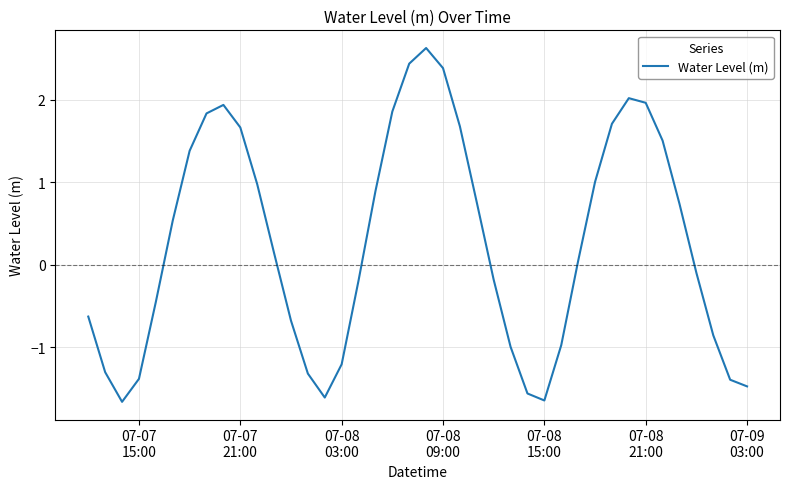

What is the minimum value shown in the chart?

-1.7